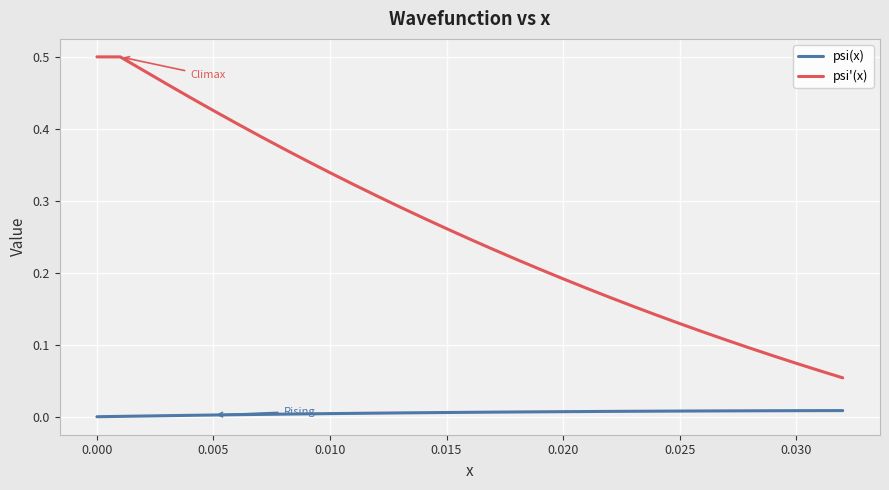

True or false: psi(x) and psi'(x) intersect in this chart.

False